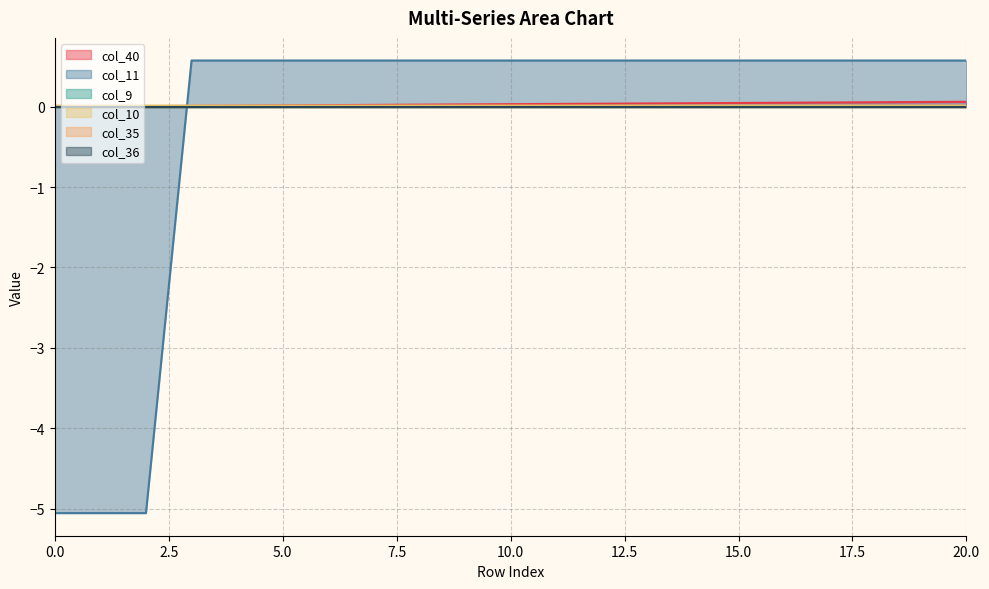

Between which two adjacent categories do col_10 and col_11 first intersect?

2 and 3